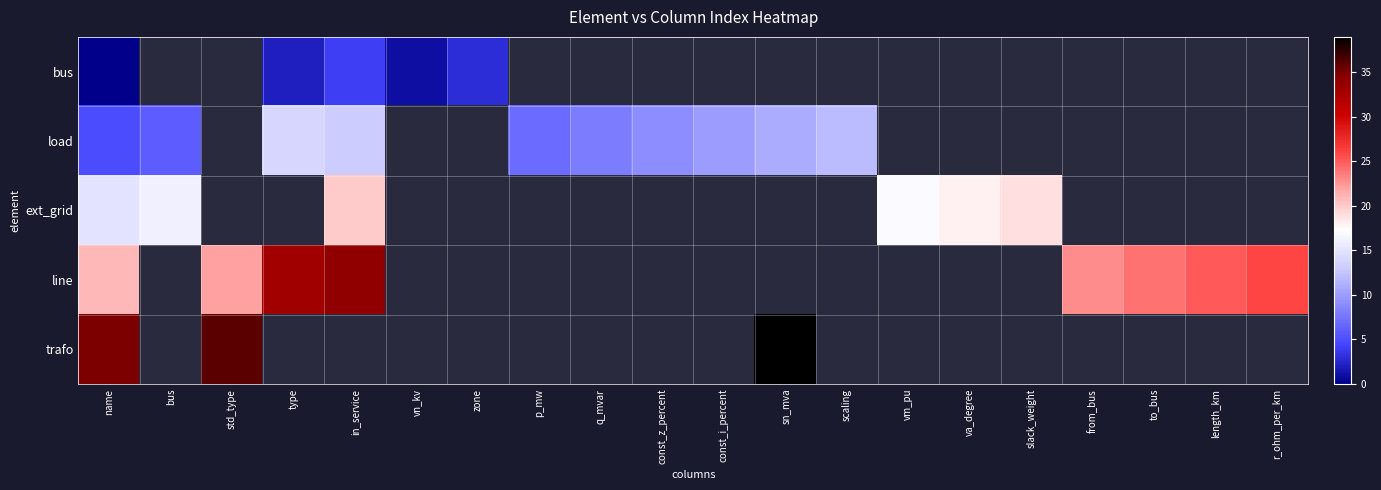

Between zone and const_z_percent, which is larger?

const_z_percent